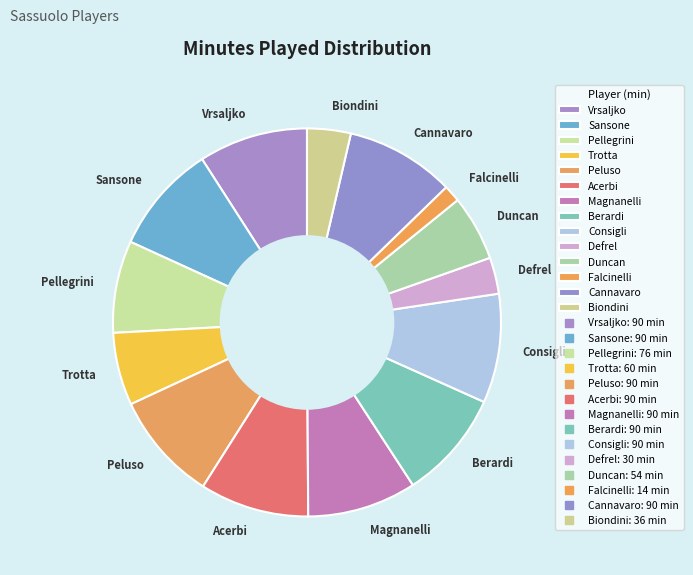

Which has a higher value, Trotta or Falcinelli?

Trotta